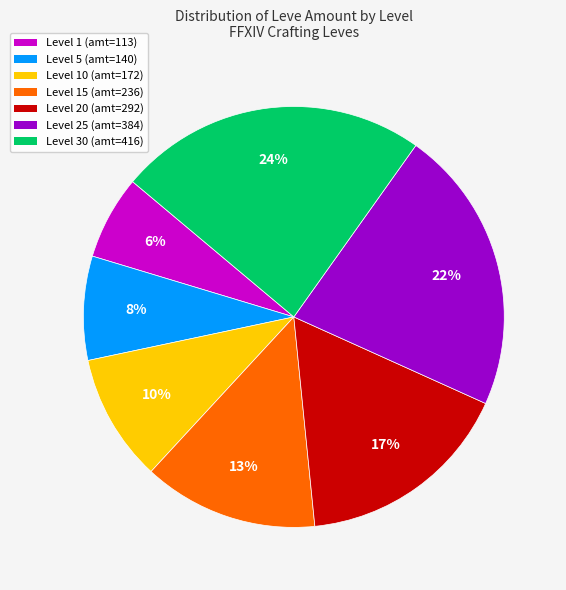

Is Level 15 (amt=236) the majority of the pie?

No